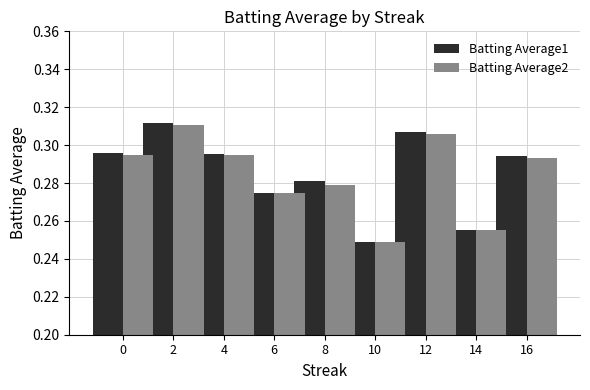

How many groups of bars are there?

9